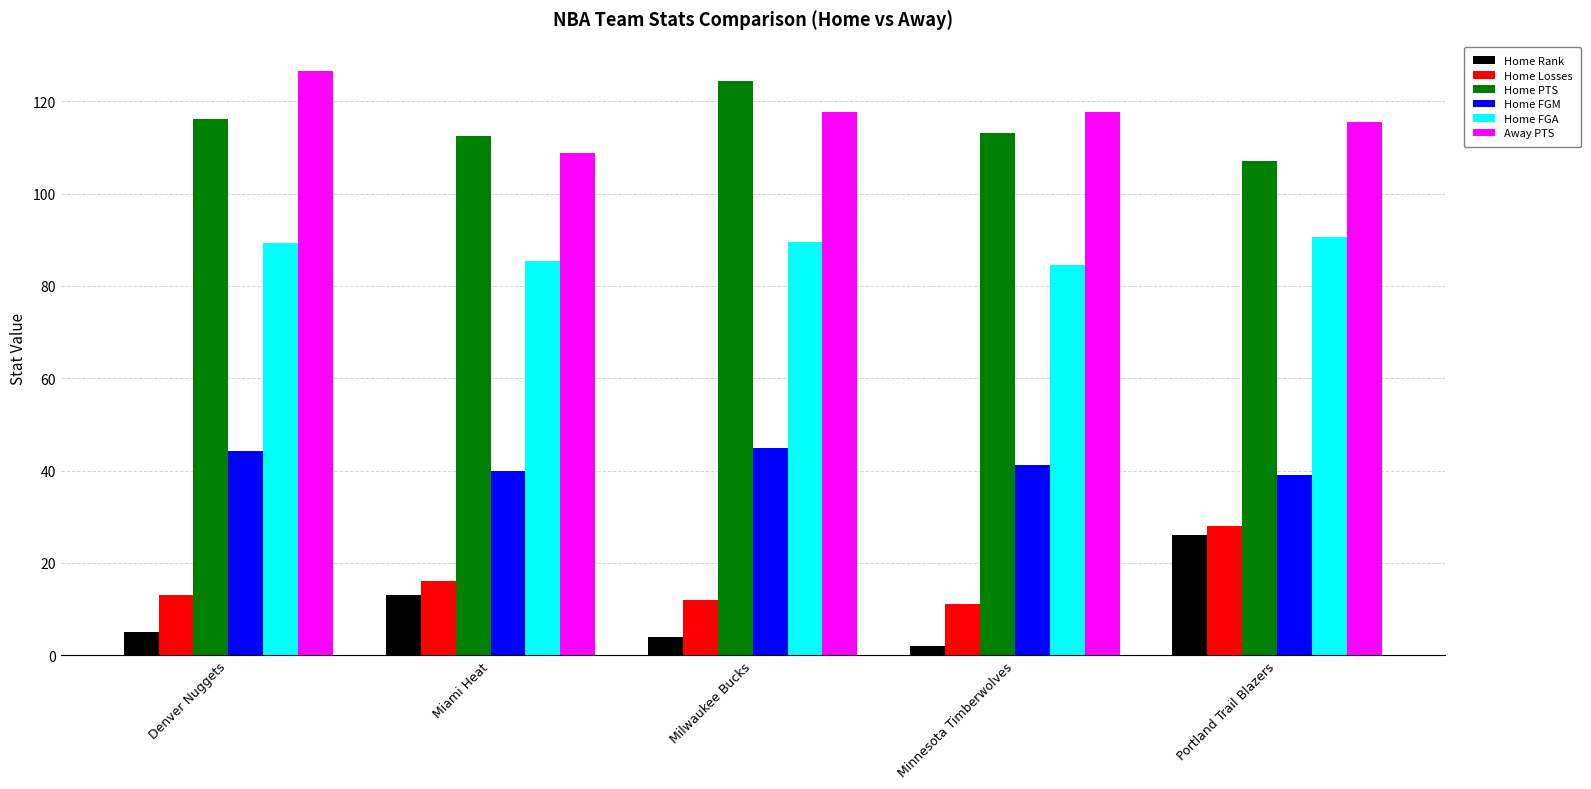

Read the Home Losses value at Milwaukee Bucks.

12.0